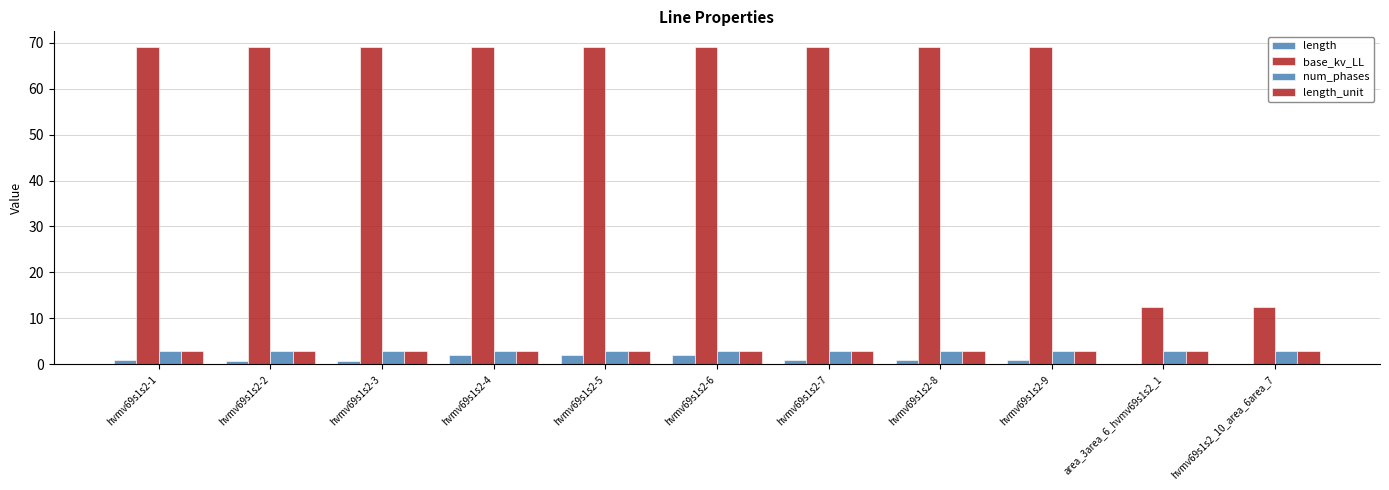

What is the total value across all series at hvmv69s1s2-9?

76.0